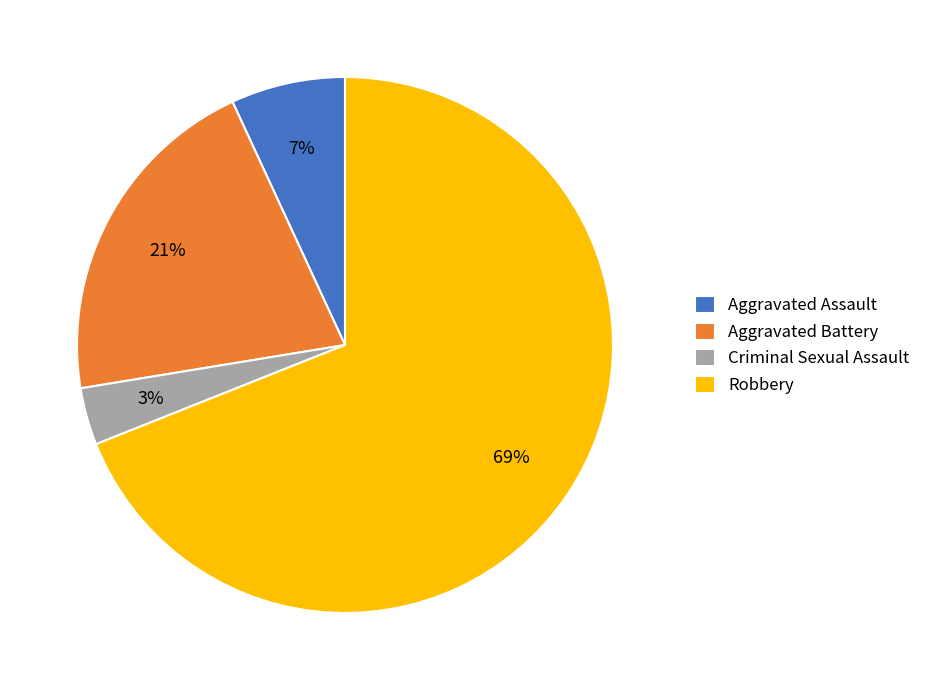

What is the ratio of the value at Aggravated Assault to the value at Robbery?

0.1